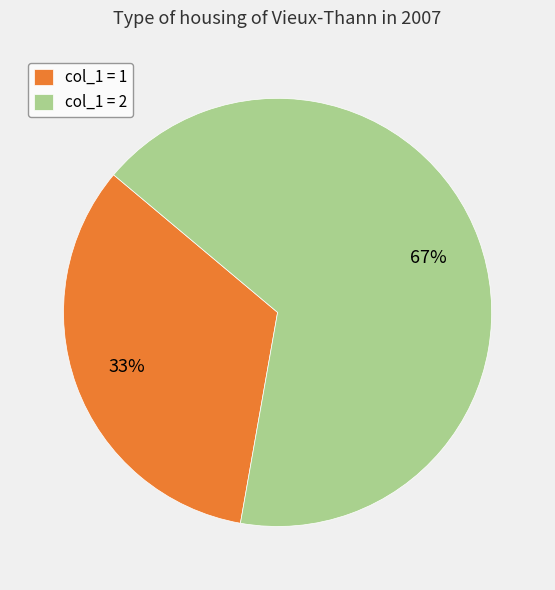

Which category has the biggest portion of the pie?

col_1 = 2